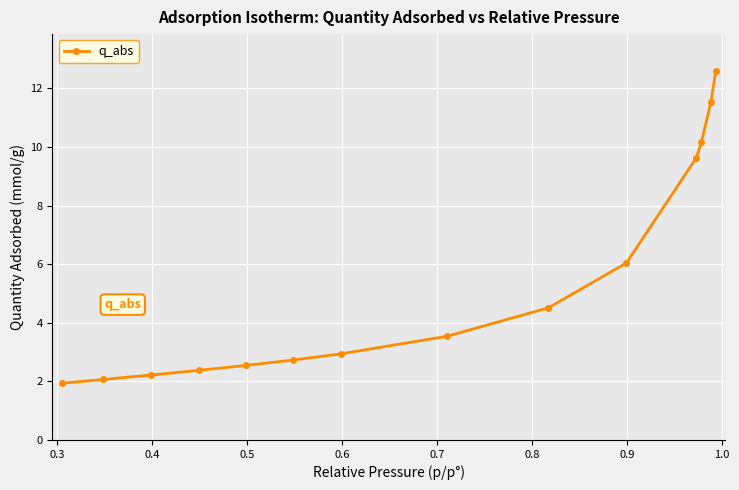

What is the value of the 6th point from the left?

2.7